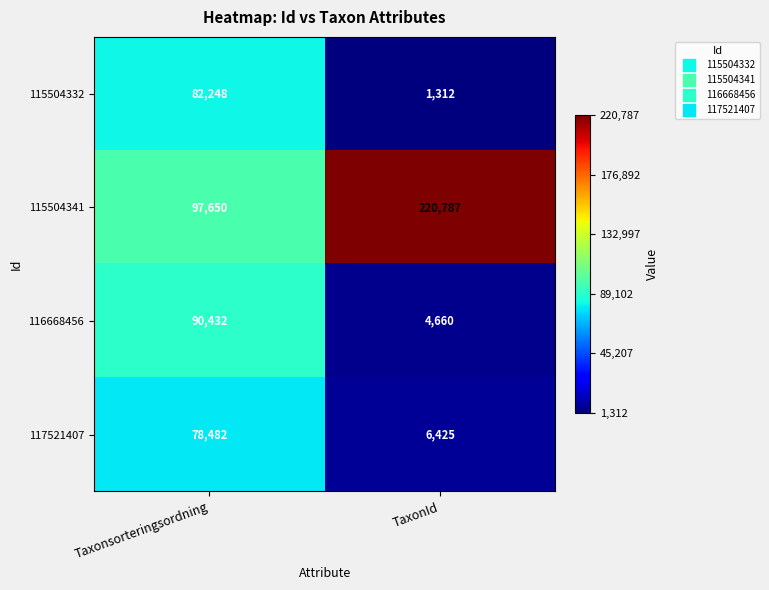

At which label is 115504341 closest to 159218?

Taxonsorteringsordning